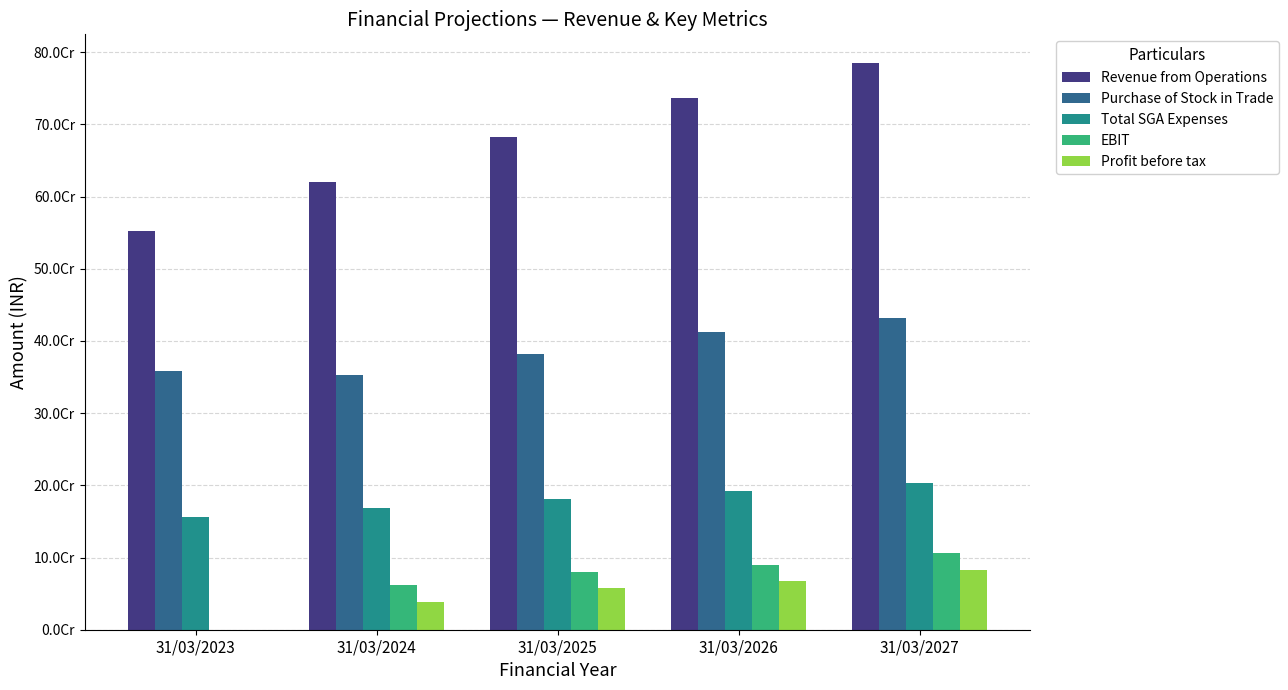

True or false: Purchase of Stock in Trade has a value of 128125449.8 at 31/03/2023.

False